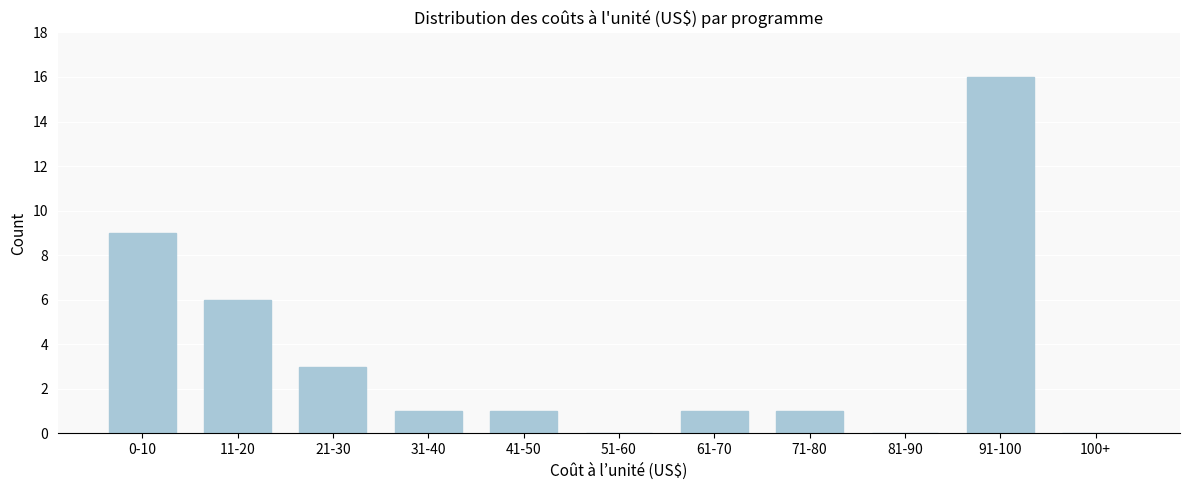

Reading left to right, what are all the values shown in this chart?

0-10=9	11-20=6	21-30=3	31-40=1	41-50=1	51-60=0	61-70=1	71-80=1	81-90=0	91-100=16	100+=0